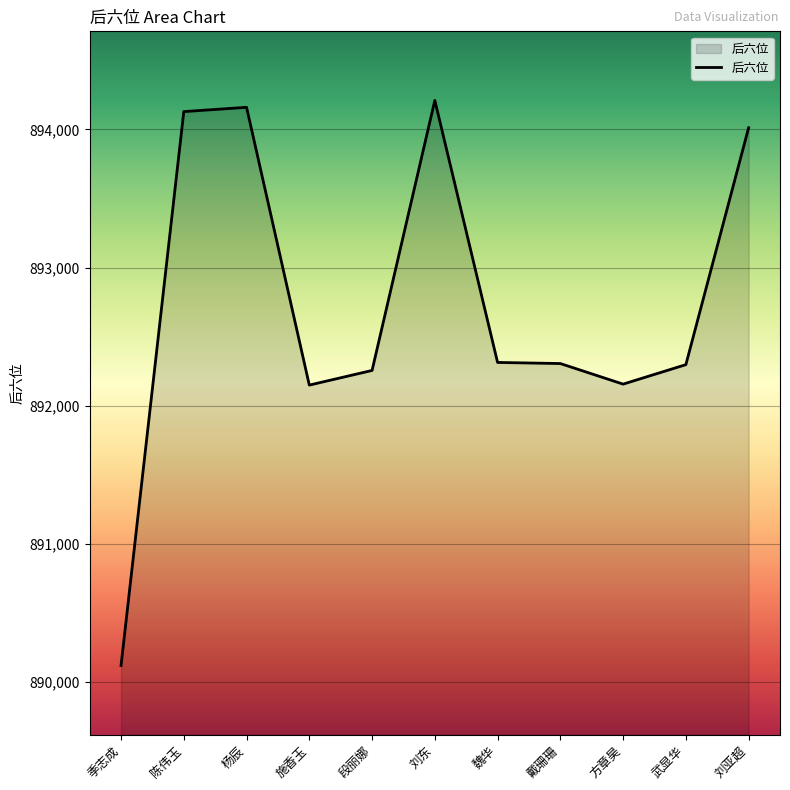

Where does the data first go above 892305?

陈伟玉